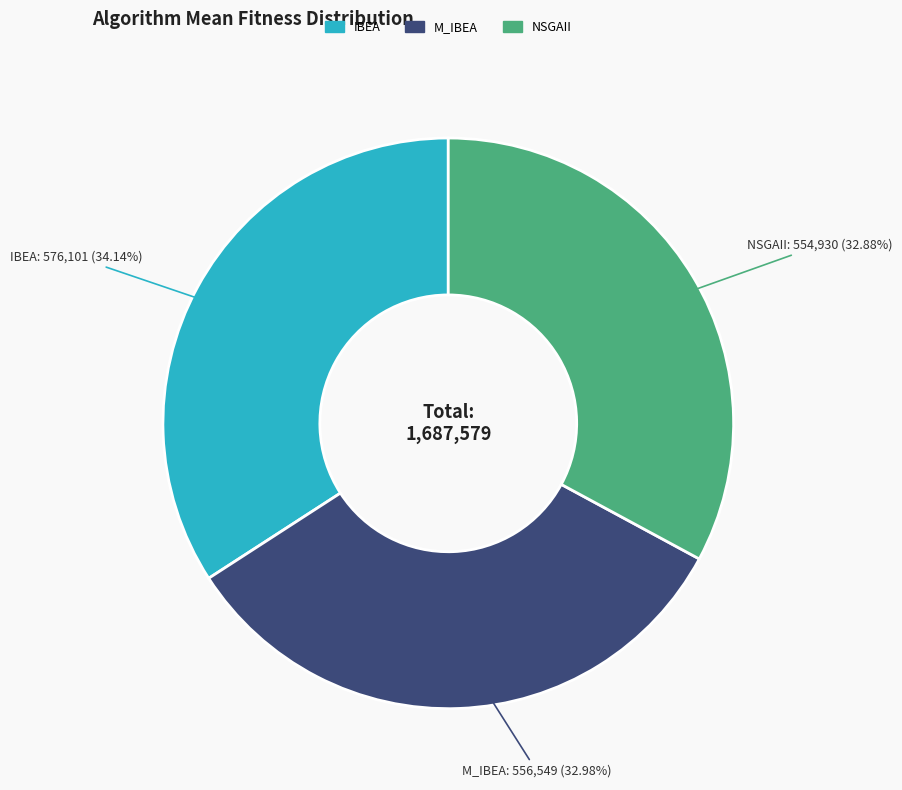

To the nearest percent, what is the difference between the IBEA and M_IBEA slice percentages?

1%